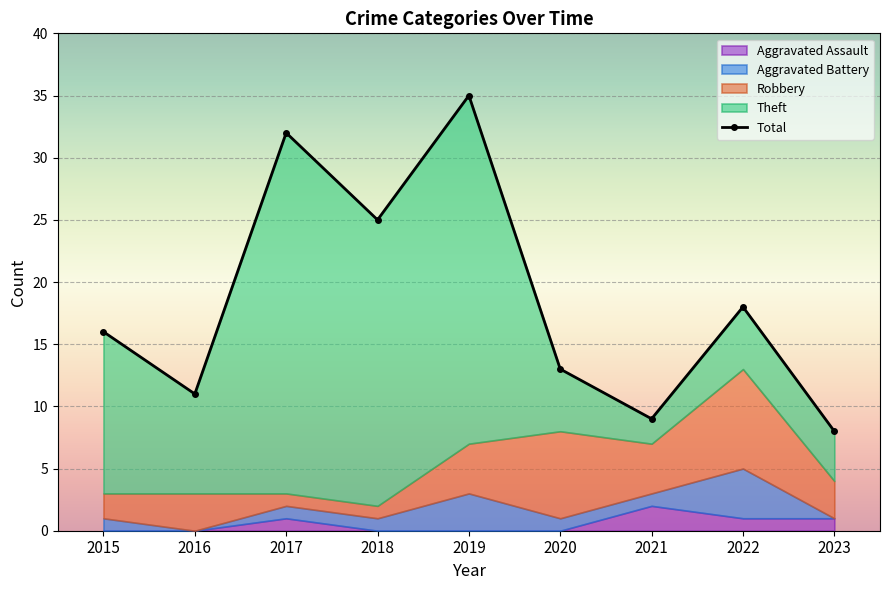

At which label is Theft closest to 15?

2015